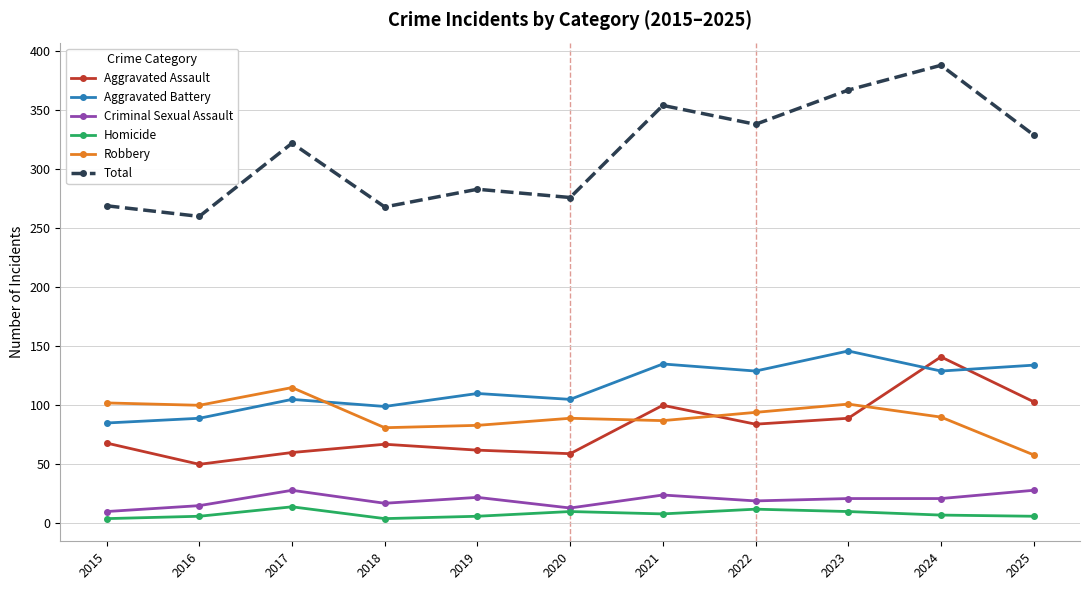

Which series has the widest spread of values?

Total